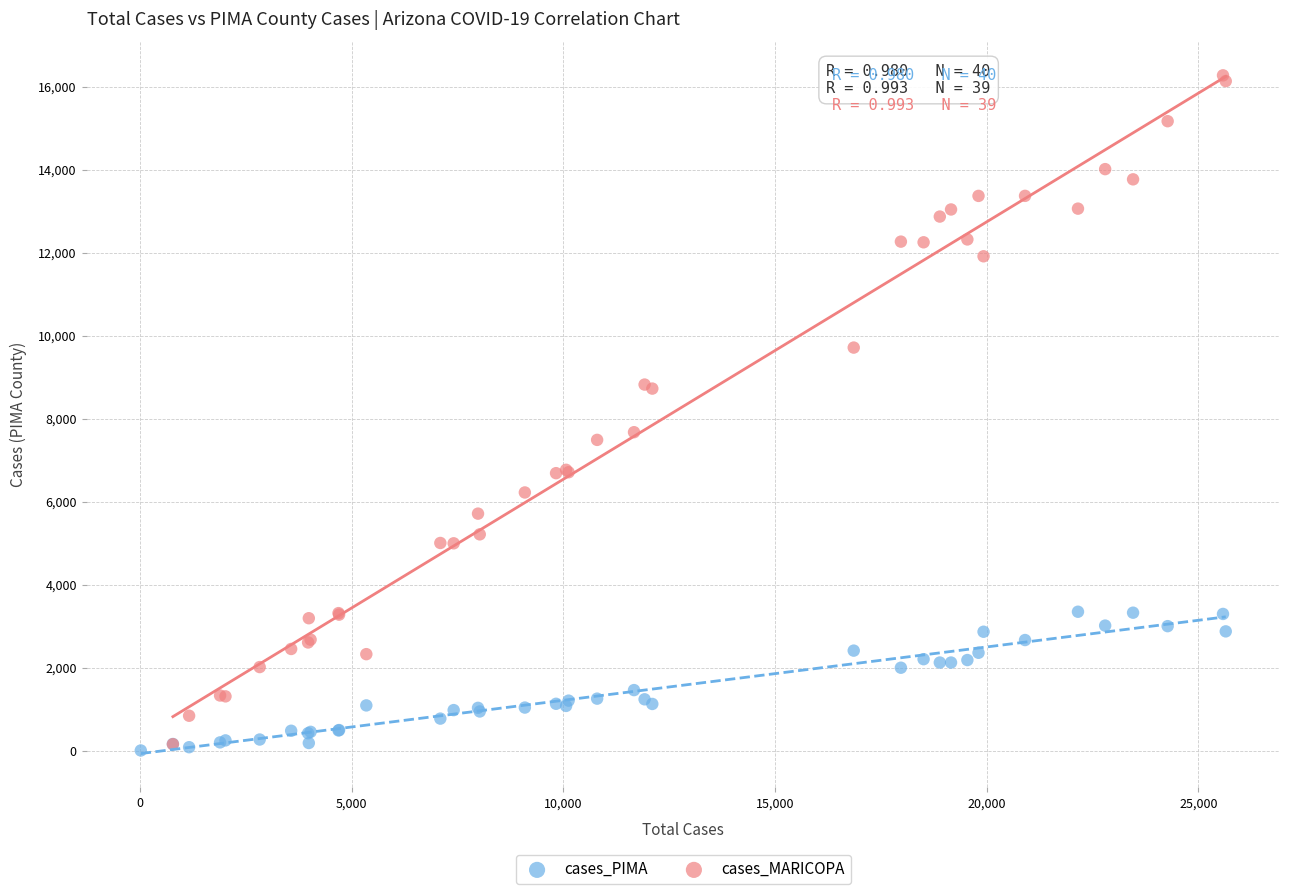

Which series reaches the maximum Y coordinate?

cases_MARICOPA